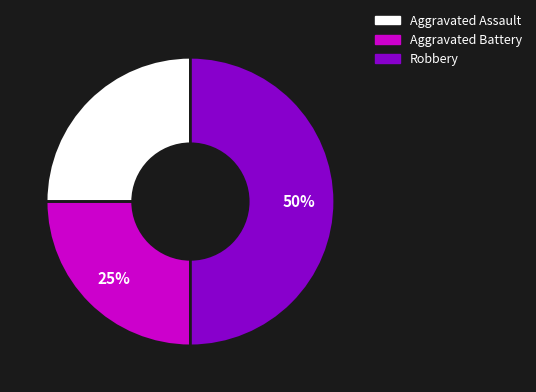

Which slice is the largest?

Robbery